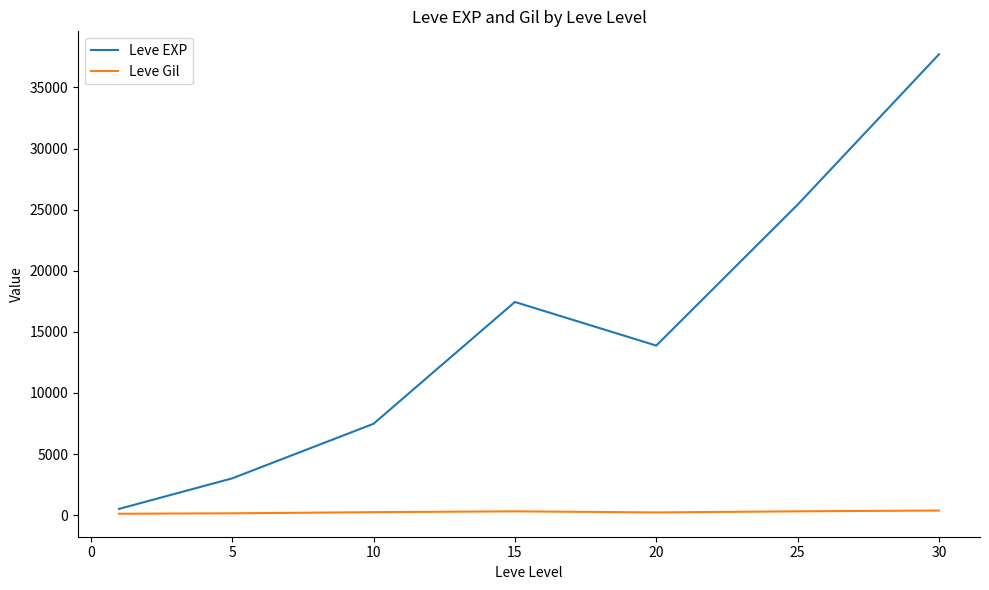

Which series has the widest spread of values?

Leve EXP